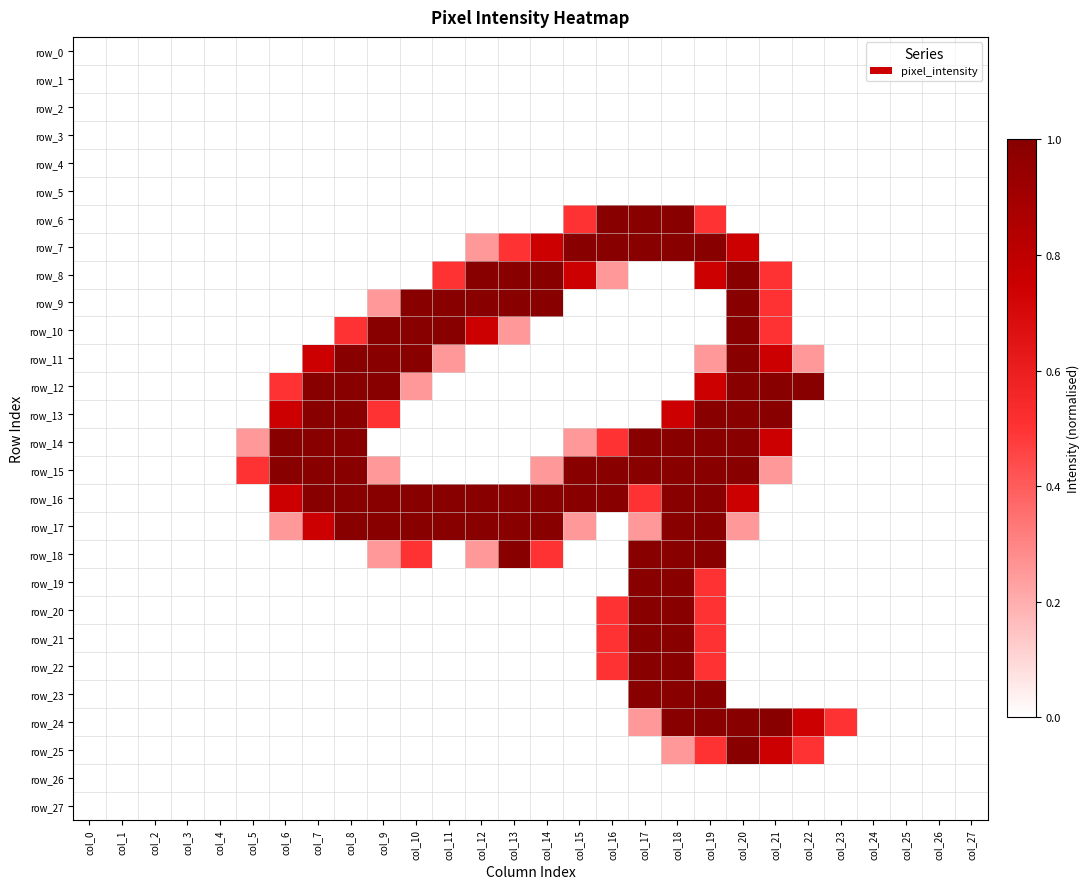

The value of row_22 at col_22 is 0.0. True or false?

True